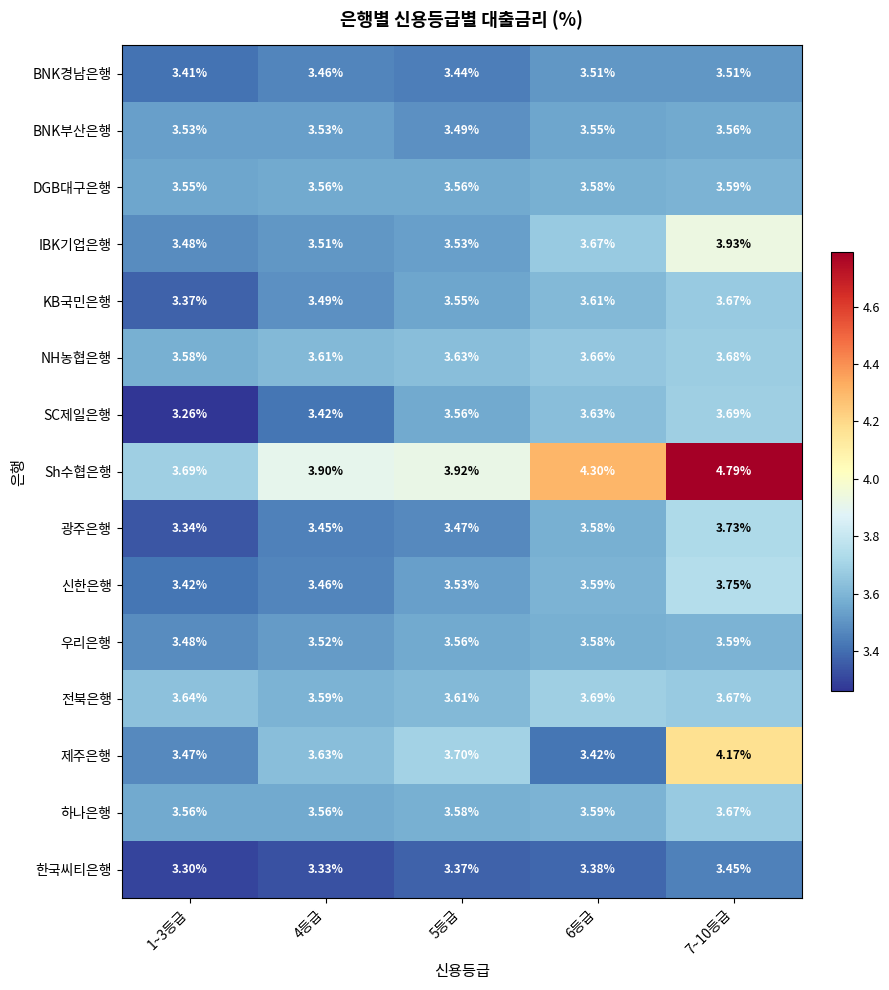

Between 4등급 and 7~10등급, which series saw the biggest shift?

Sh수협은행